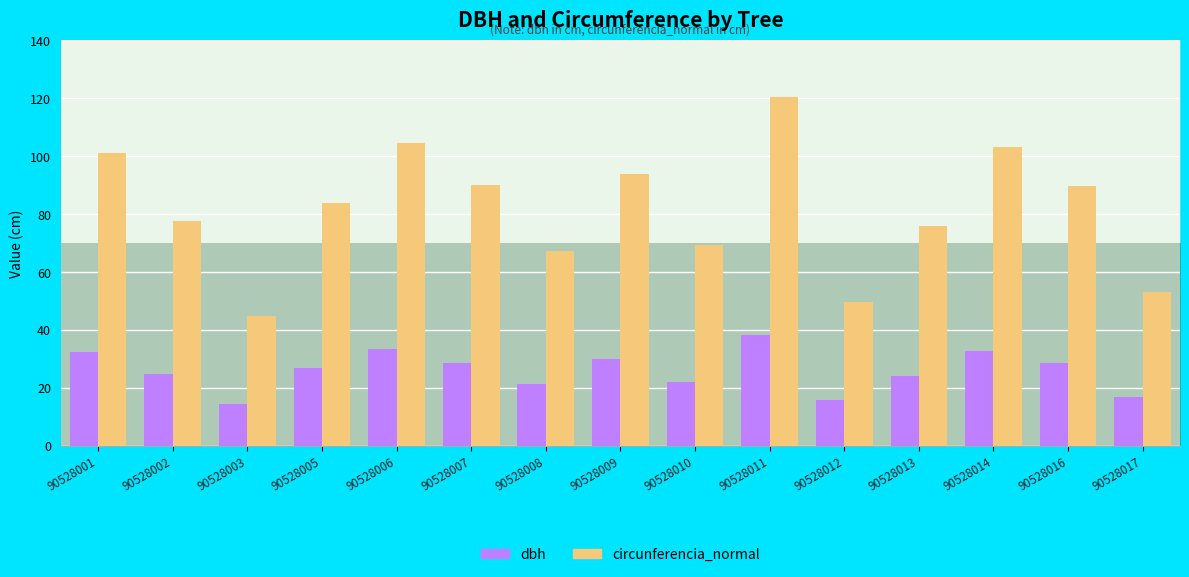

What is the difference between the highest and lowest values at 90528002?

53.0